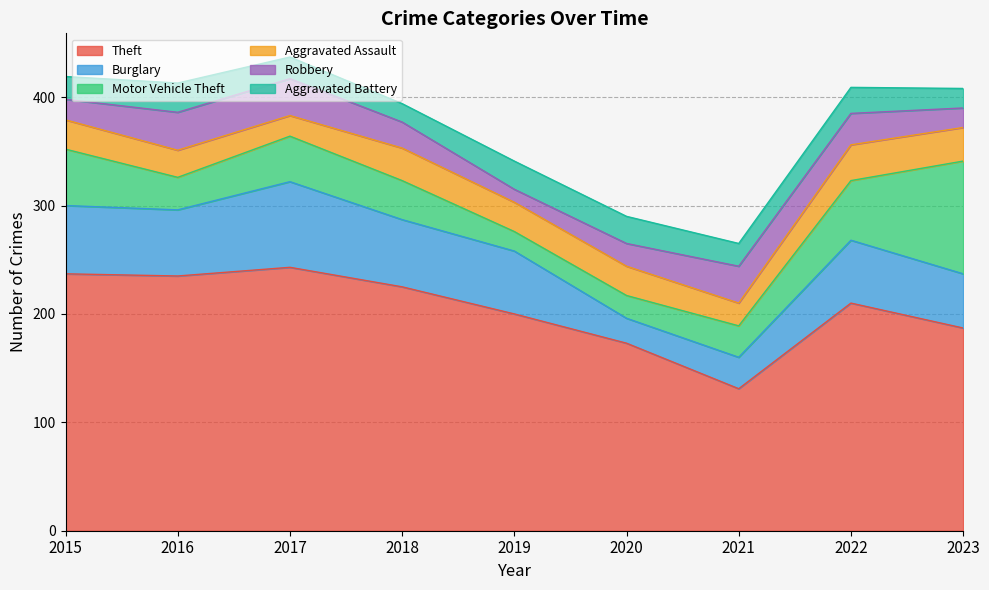

How many interior local valleys does the Robbery series have?

1